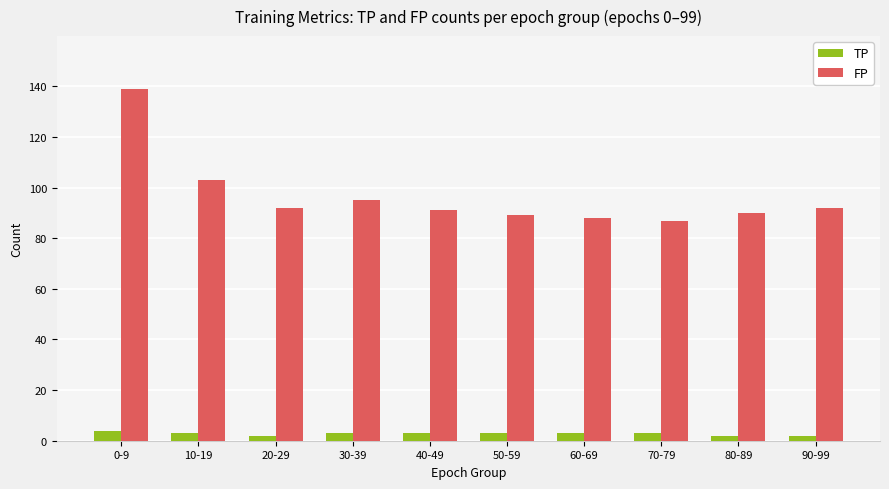

Where does the FP series first go above 92?

0-9